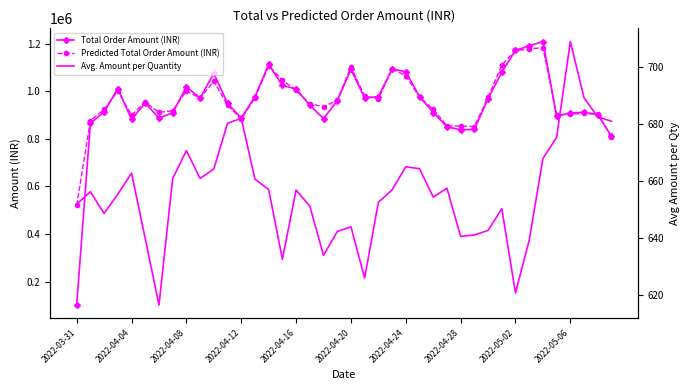

What are all the series names shown in the legend?

Total Order Amount (INR), Predicted Total Order Amount (INR), Avg. Amount per Quantity